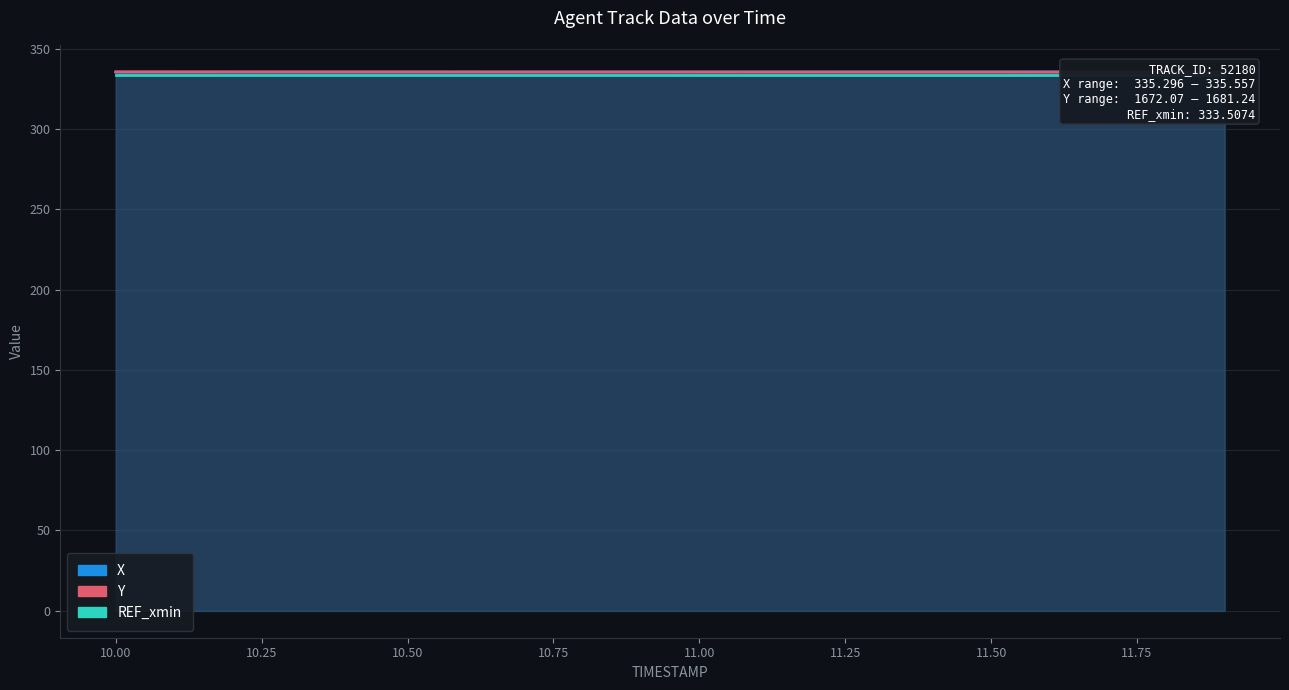

Where is X nearest to the value 335?

10.0